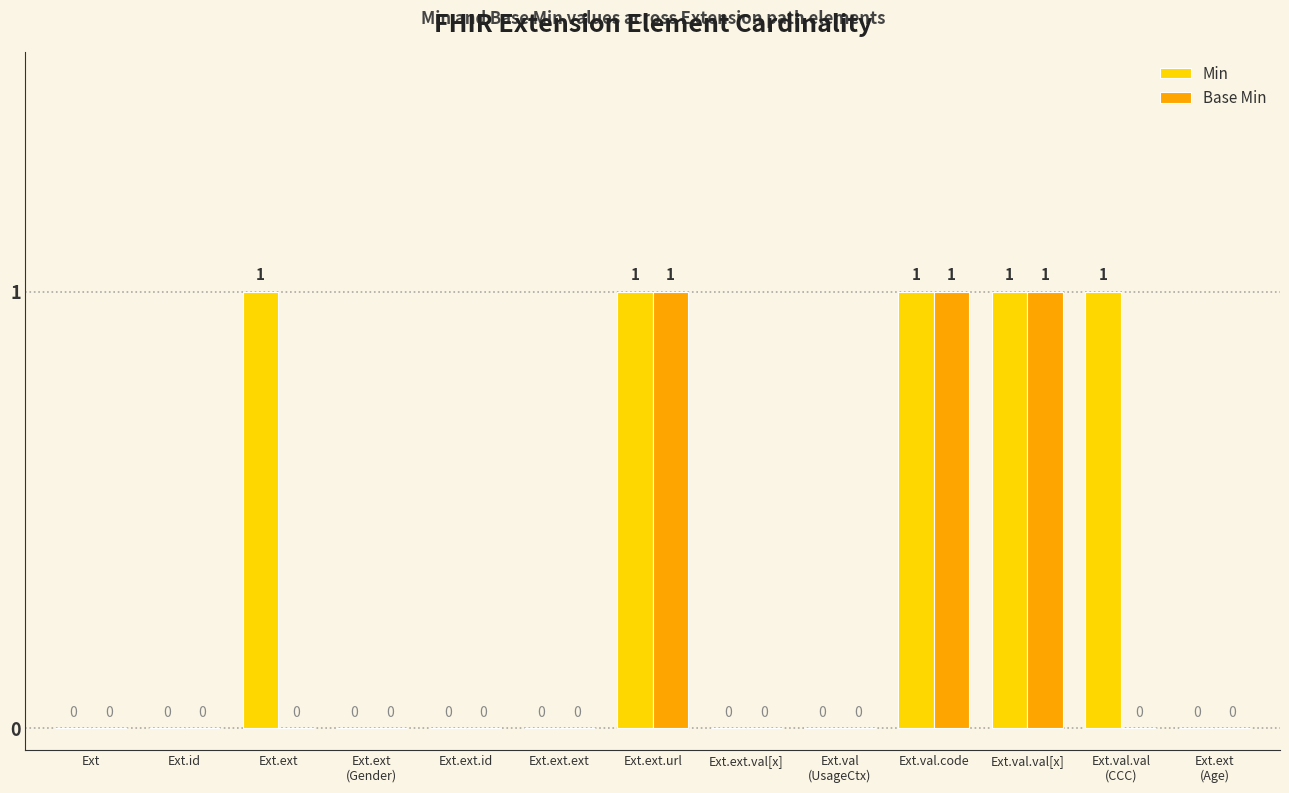

What is the maximum value for Min?

1